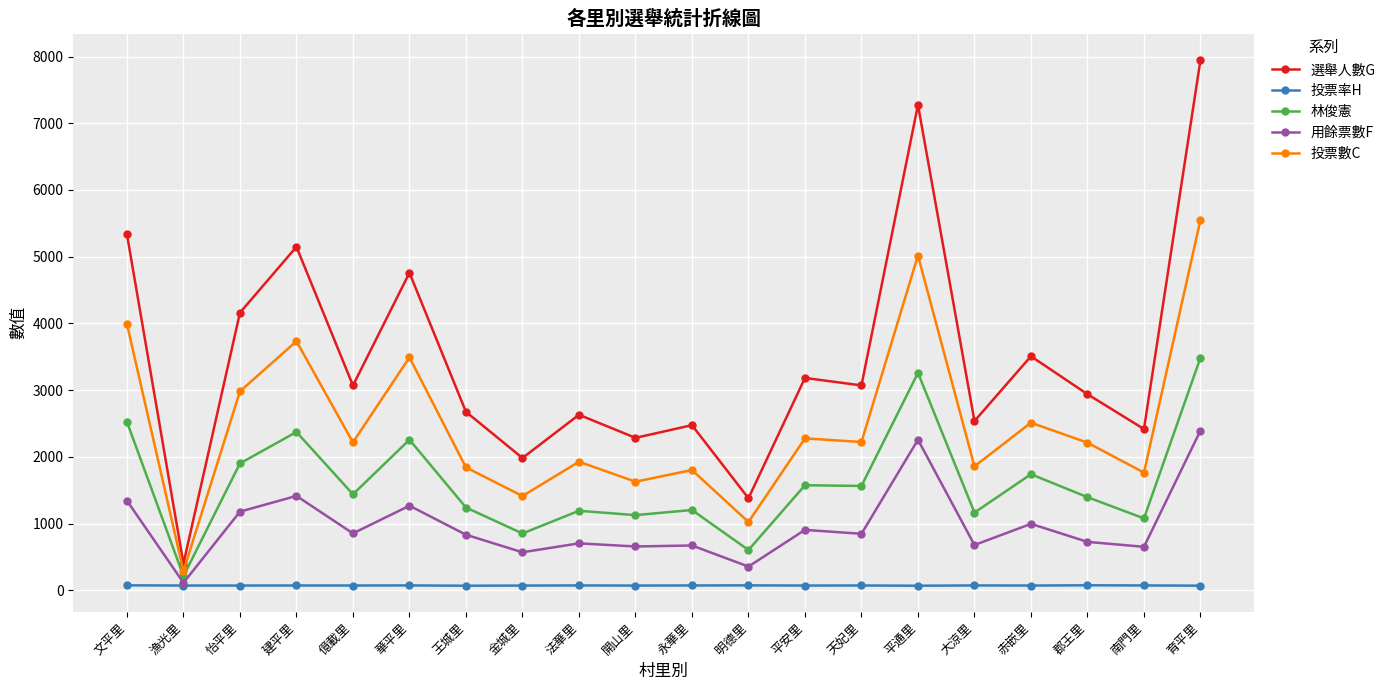

True or false: 選舉人數G has a value of 402.5 at 明德里.

False